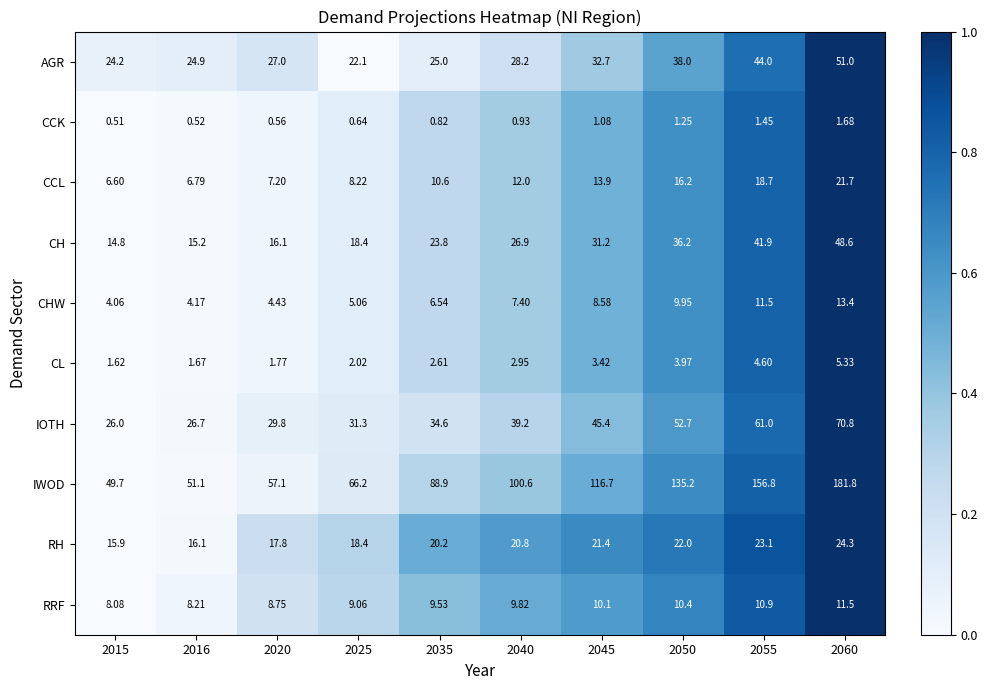

Rank the series by their maximum value, from highest to lowest.

IWOD, IOTH, AGR, CH, RH, CCL, CHW, RRF, CL, CCK